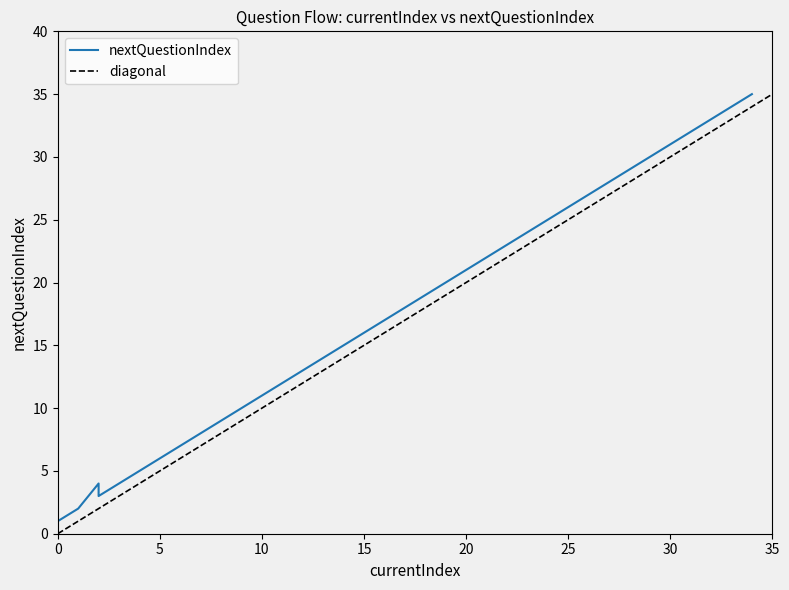

Is it true that the value at 24 is 8?

False